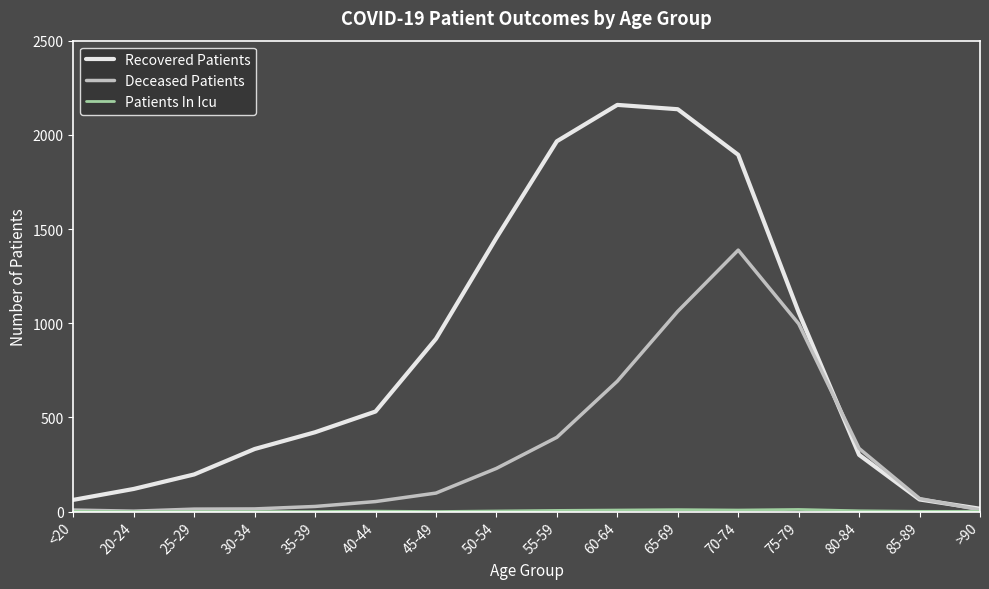

Is it true that Deceased Patients equals 1732 at 75-79?

False